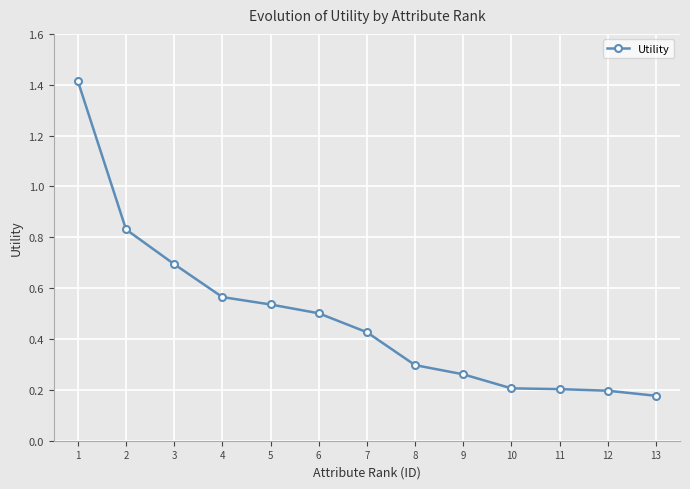

Is it true that the value at 1 is 0.8?

False